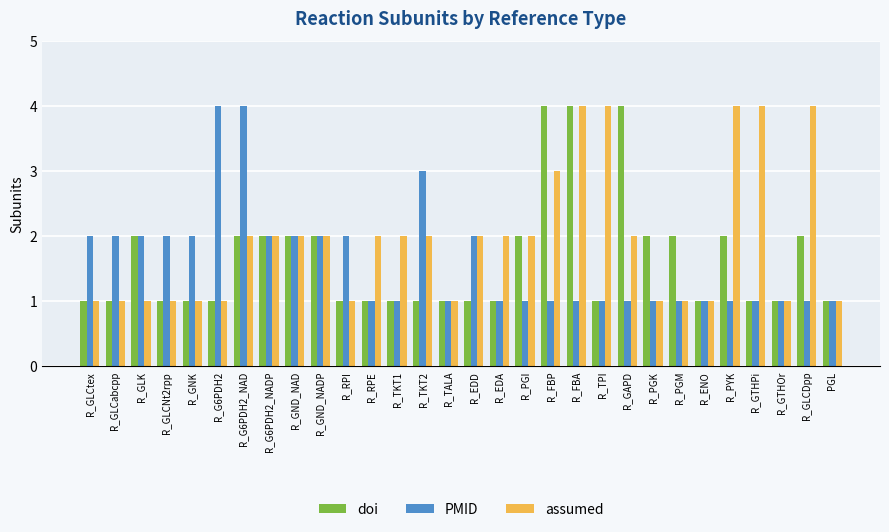

How many values in the assumed series are below 2?

13